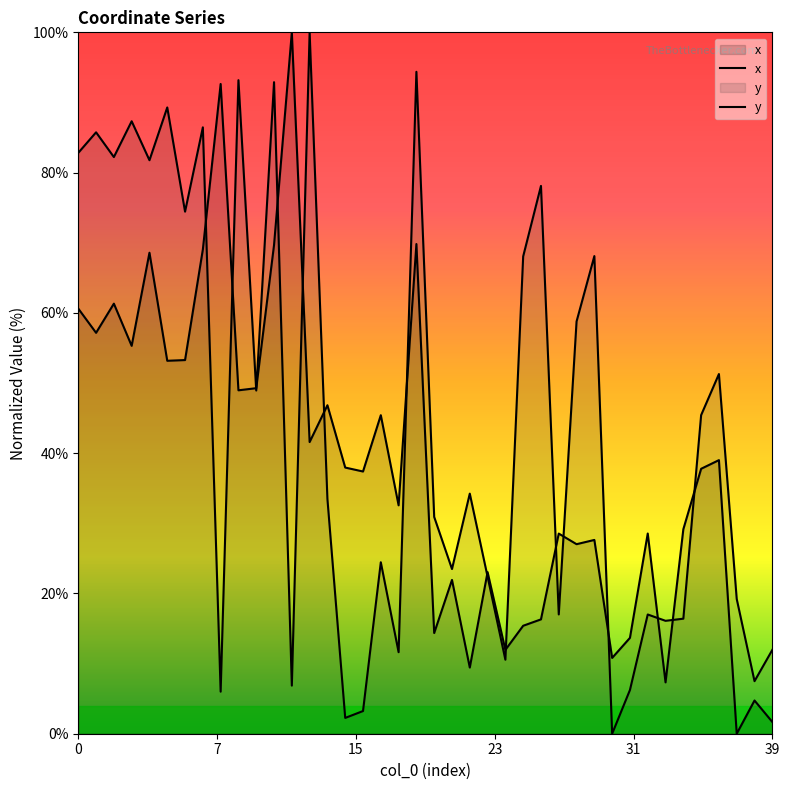

At which category does y reach its first local valley?

2